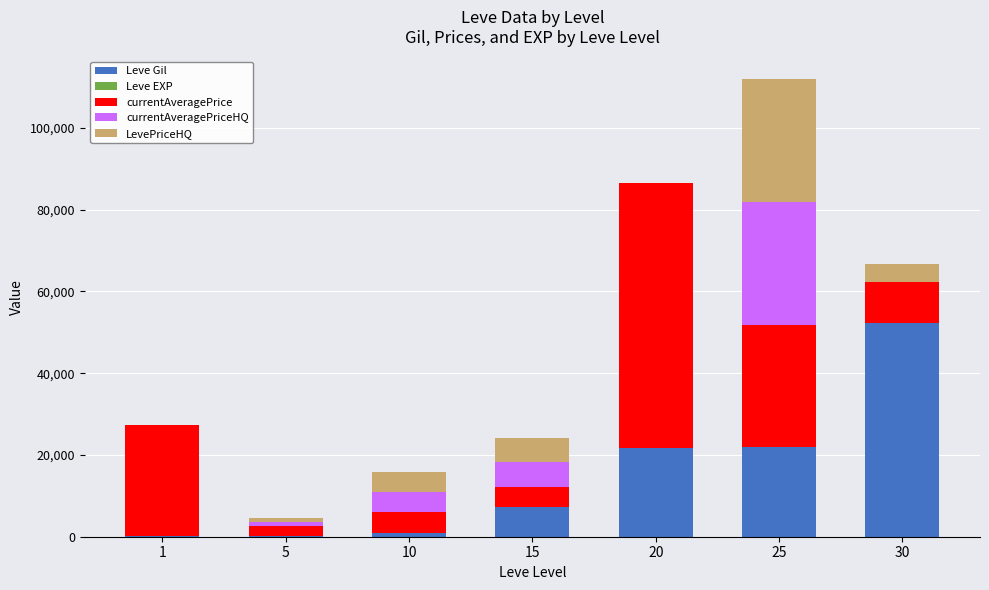

What is the maximum value for Leve Gil?

52220